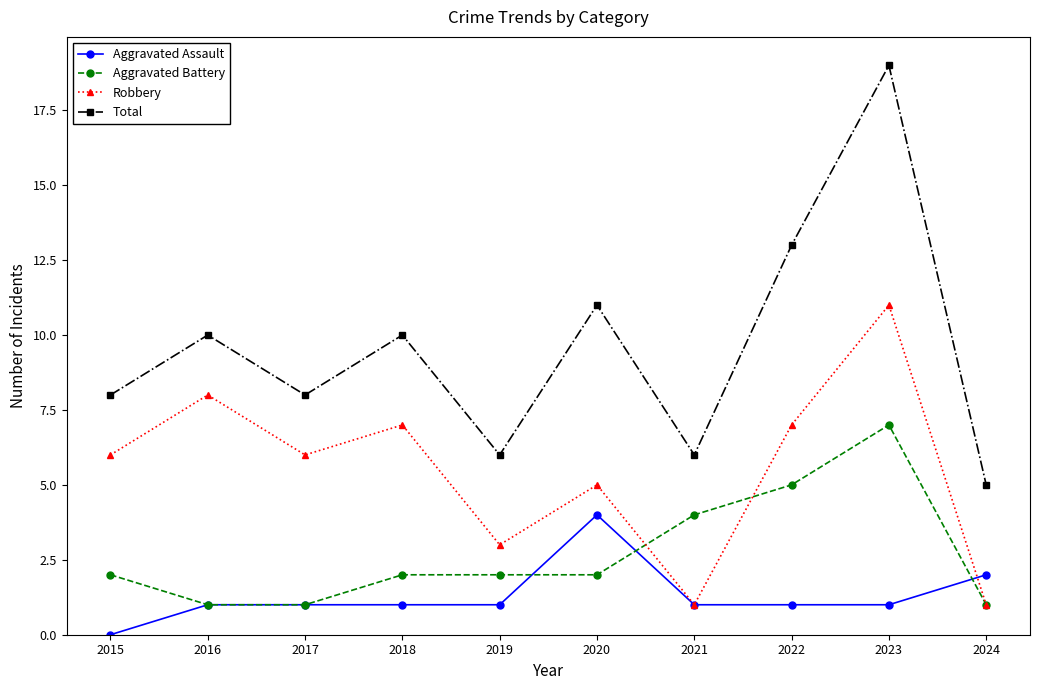

True or false: Robbery and Total intersect in this chart.

False